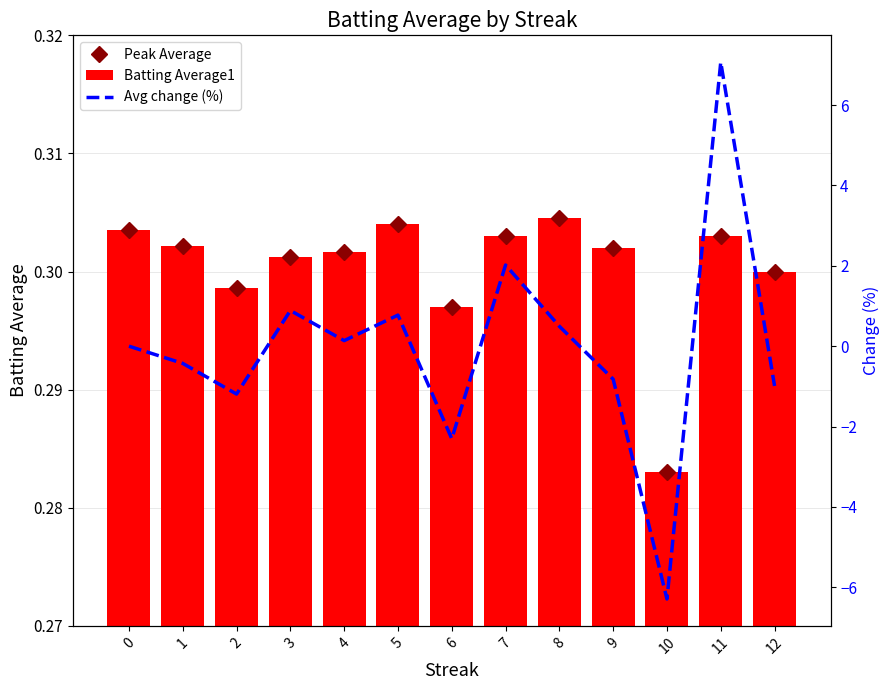

True or false: Batting Average1 has a value of 0.3 at 7.

True